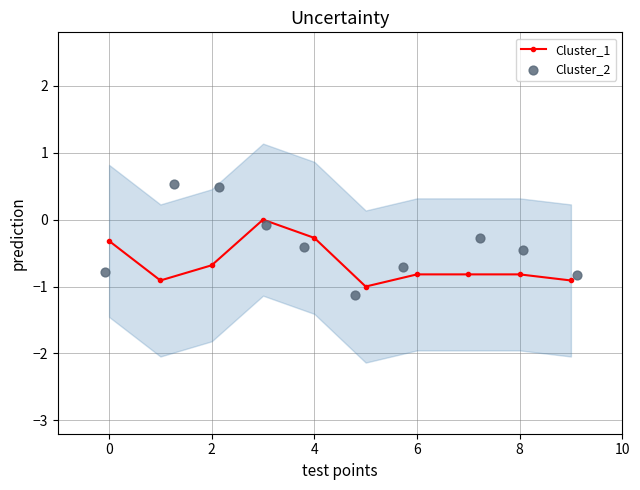

True or false: Cluster_1 has more than 0 points higher than both neighbors.

True